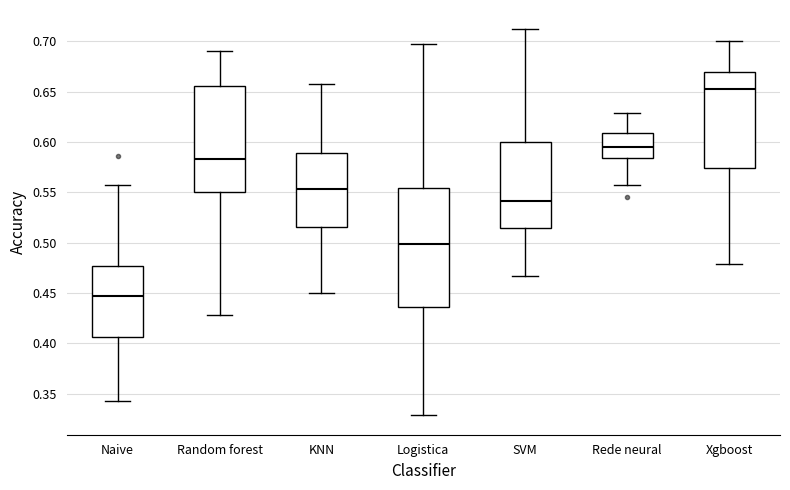

Reading left to right, read every box against the y-axis: the position of its median line, the range the box covers, and the ends of its whiskers. The values are not printed on the chart, so give them approximately, as read against the axis.

Naive: median 0.450, box 0.405 to 0.475, whiskers 0.345 to 0.555
Random forest: median 0.585, box 0.550 to 0.655, whiskers 0.430 to 0.690
KNN: median 0.555, box 0.515 to 0.590, whiskers 0.450 to 0.655
Logistica: median 0.500, box 0.435 to 0.555, whiskers 0.330 to 0.700
SVM: median 0.540, box 0.515 to 0.600, whiskers 0.465 to 0.710
Rede neural: median 0.595, box 0.585 to 0.610, whiskers 0.555 to 0.630
Xgboost: median 0.650, box 0.575 to 0.670, whiskers 0.480 to 0.700